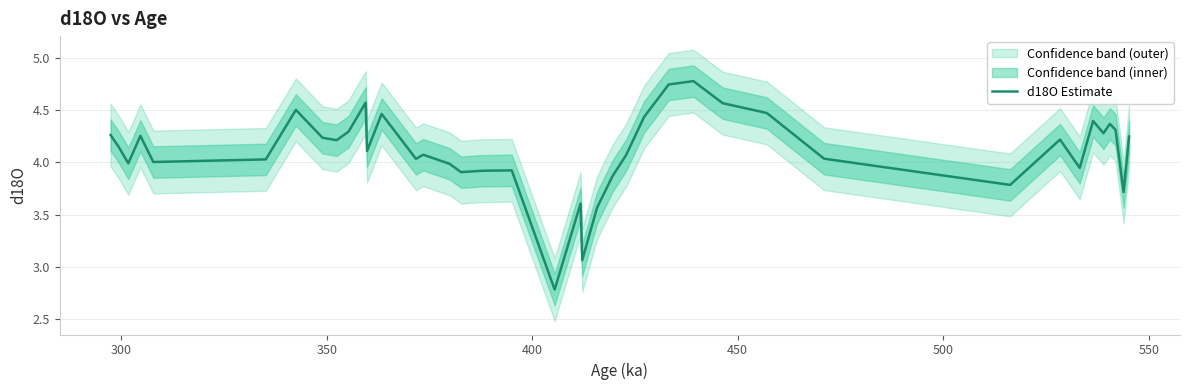

True or false: the data has more than 1 interior local peaks.

True